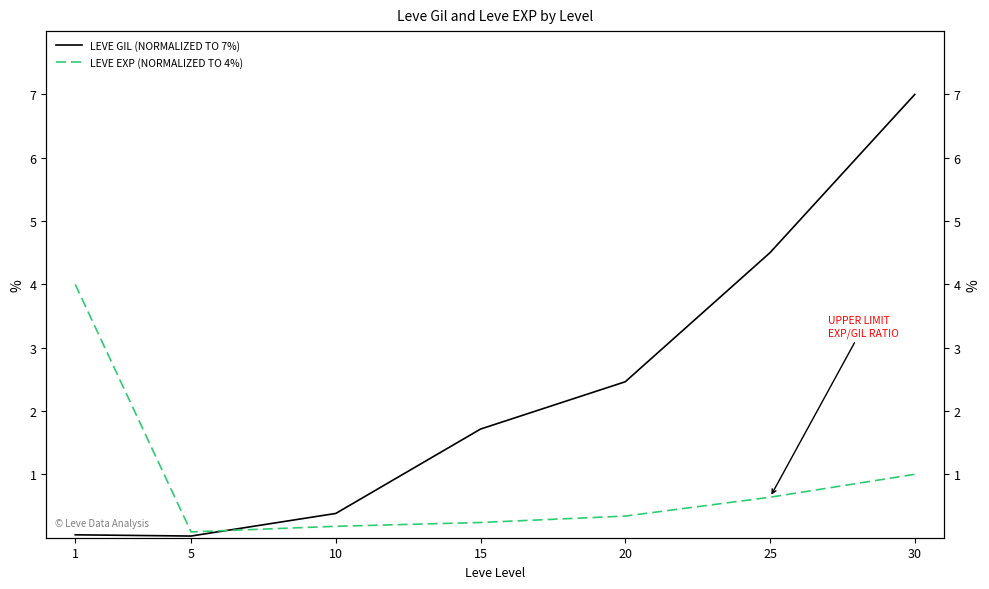

How many data points in LEVE GIL (NORMALIZED TO 7%) are above 1?

4